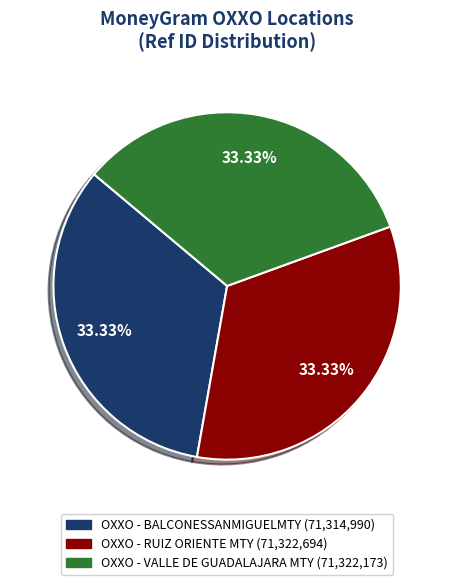

Combined, what portion of the pie is OXXO - RUIZ ORIENTE MTY and OXXO - VALLE DE GUADALAJARA MTY?

66.7%